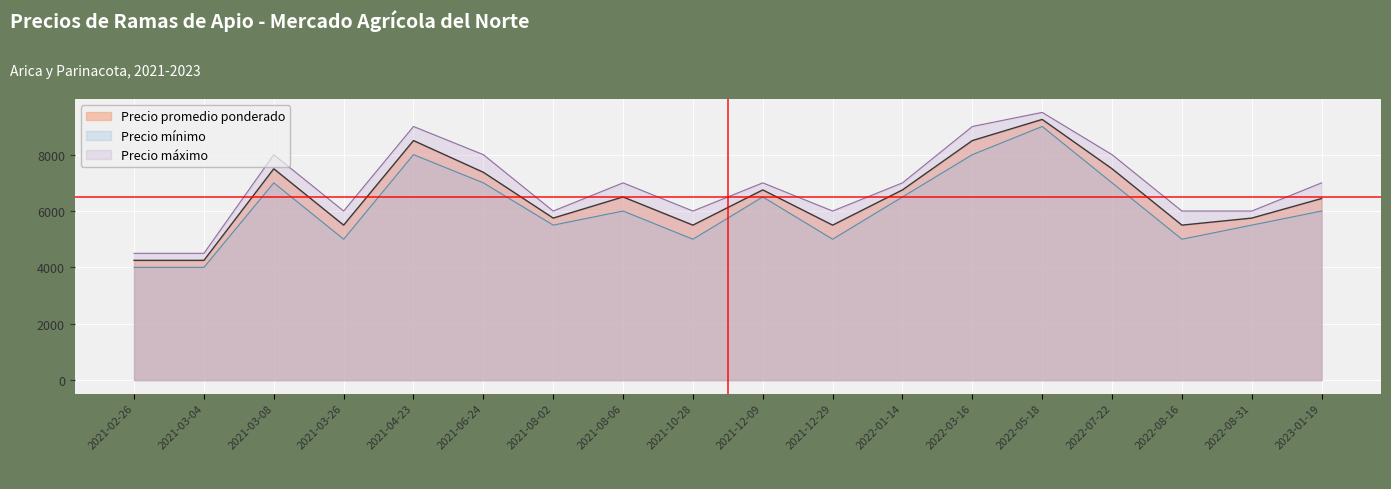

In Precio promedio ponderado, how many points are lower than both neighbors (excluding endpoints)?

5